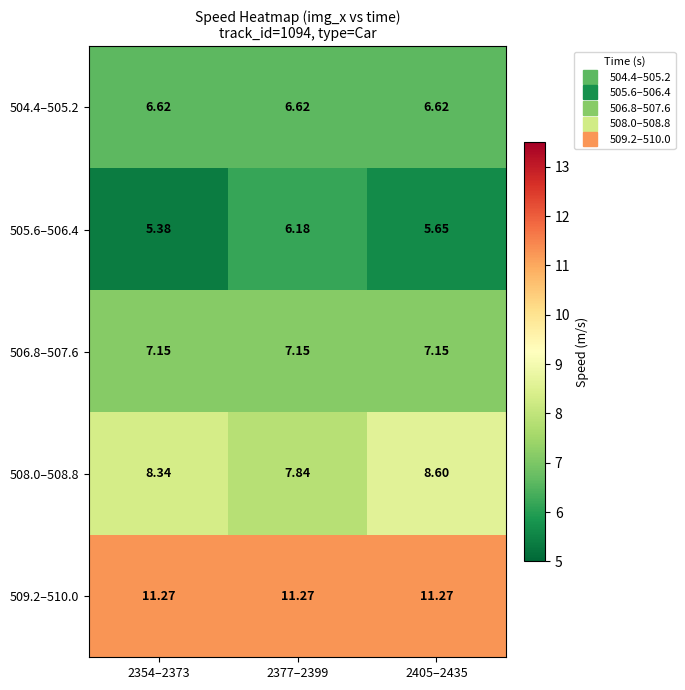

Count the number of data series in this chart.

5